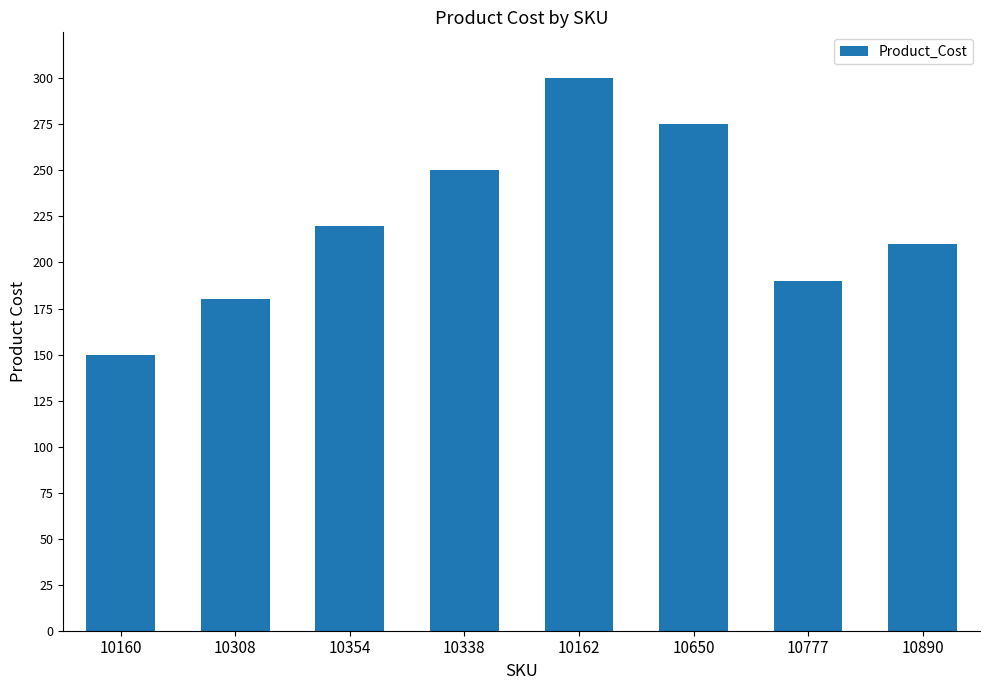

Reading left to right, what are all the values shown in this chart?

10160=150	10308=180	10354=220	10338=250	10162=300	10650=275	10777=190	10890=210